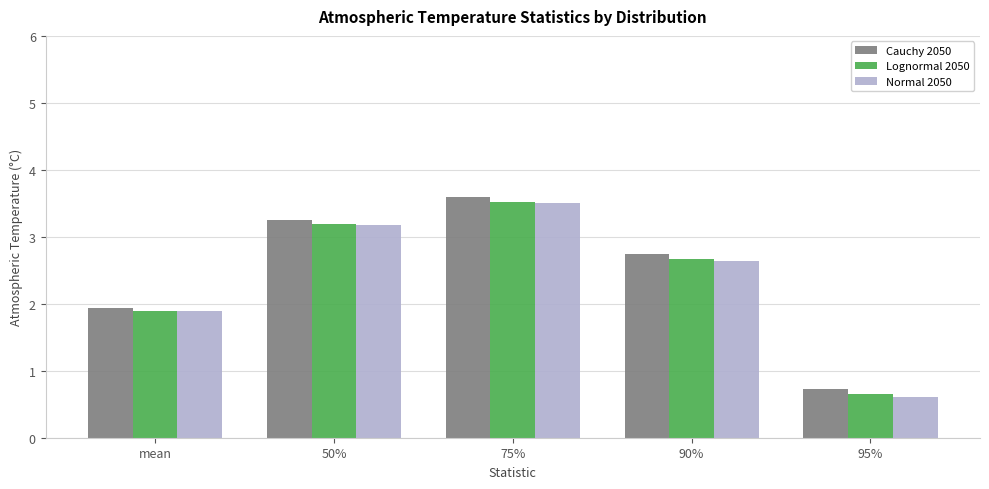

Read the Cauchy 2050 value at 50%.

3.3